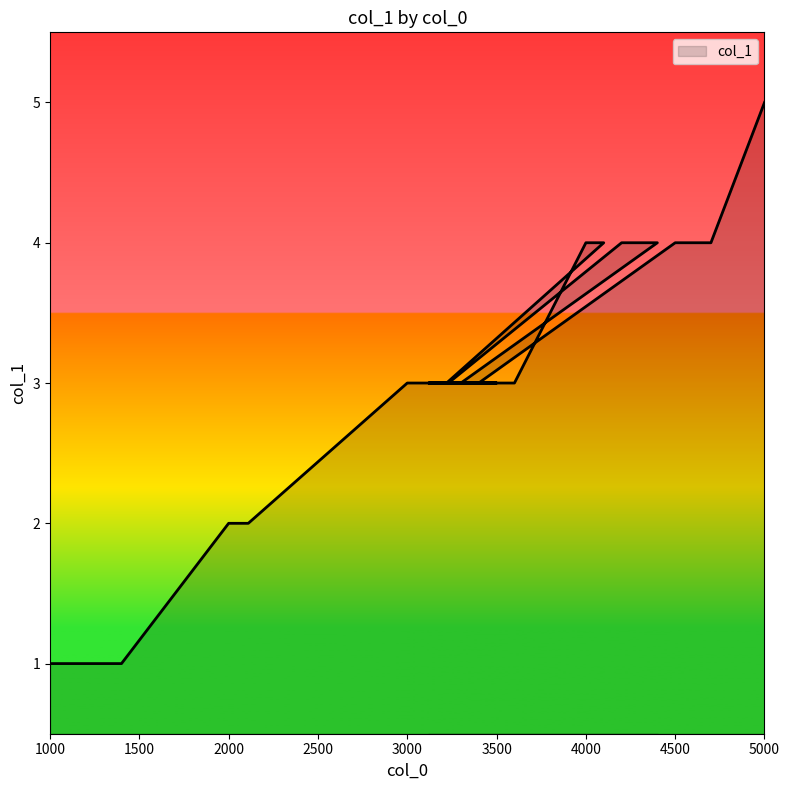

Between 3500 and 2100, which is larger?

3500